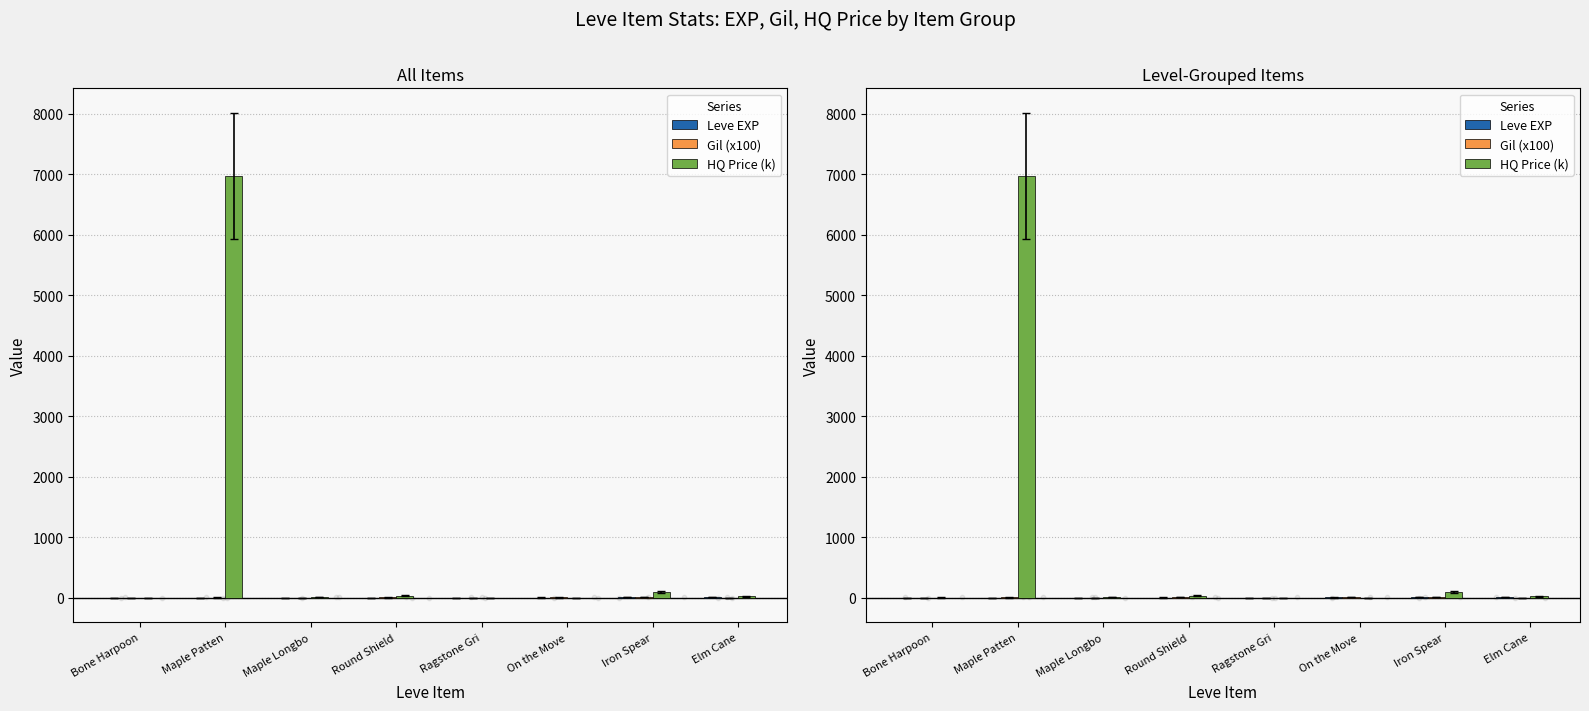

Which series has the widest spread of Y values?

HQ Price (k)